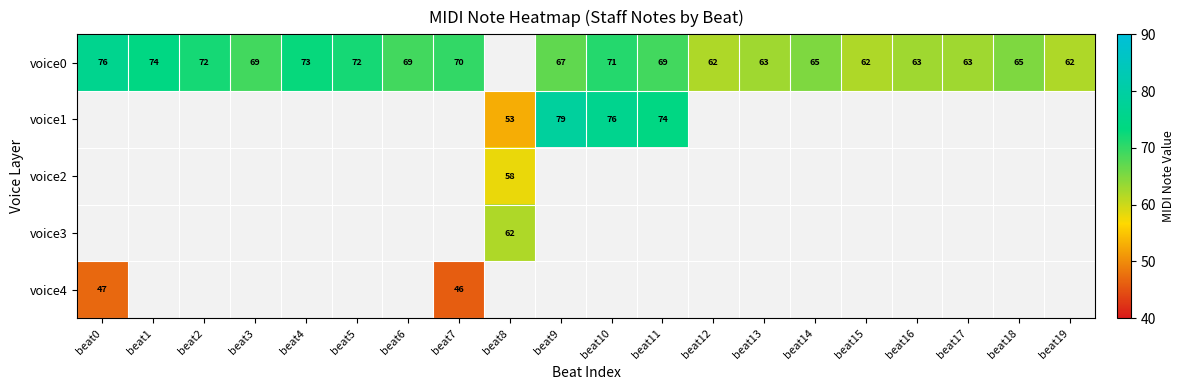

At how many categories does at least one series exceed 56?

20